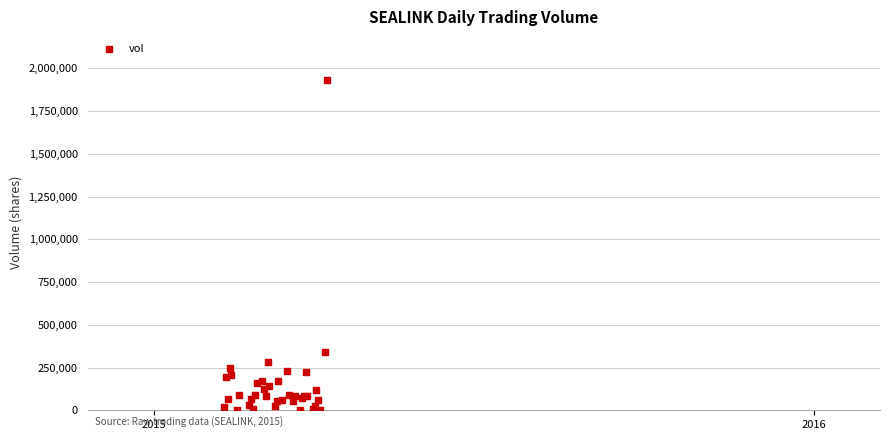

What Y value in the scatter plot is closest to 968500?

343600